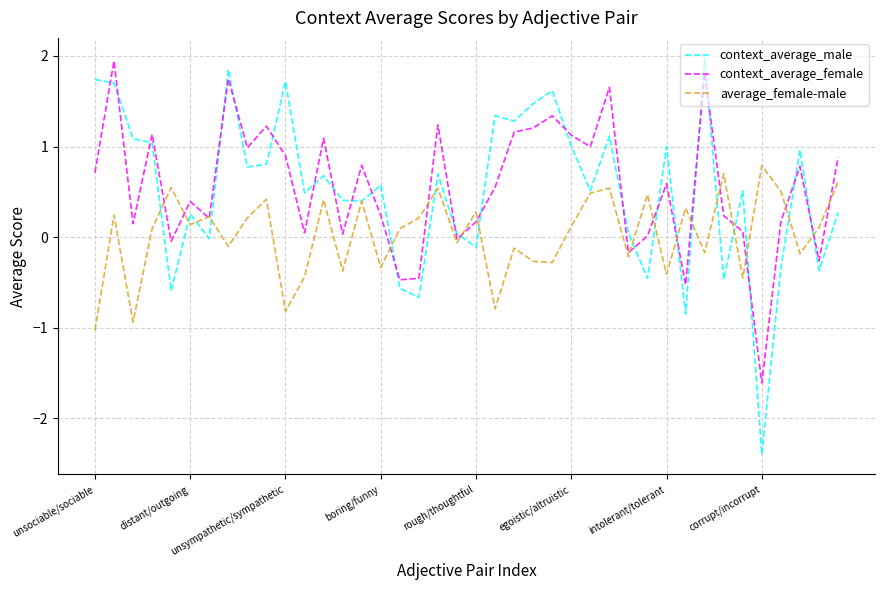

Which series ends up on top after the final intersection of context_average_female and average_female-male?

context_average_female